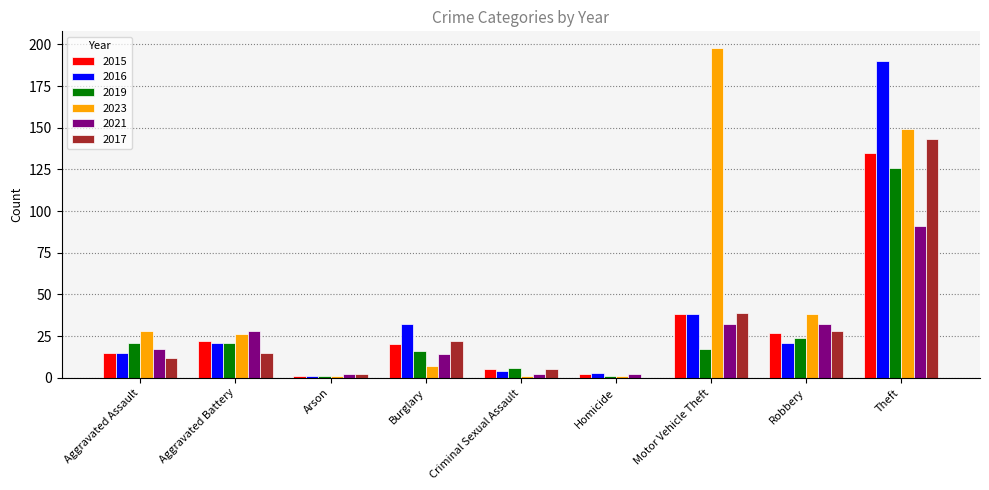

What is the sum of all 2023 values?

449